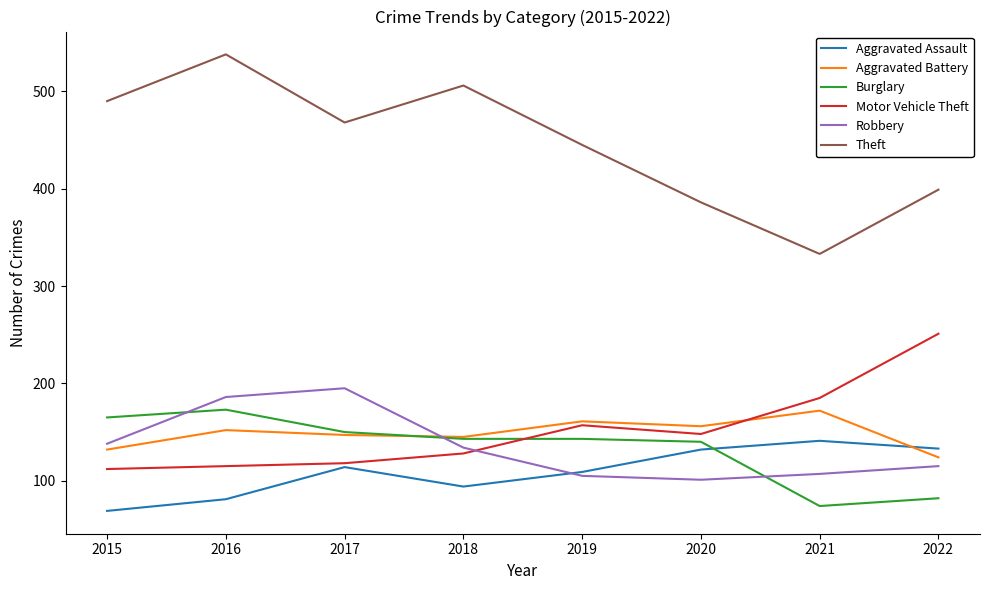

Is the value of Theft at 2017 greater than the value of Aggravated Assault at 2017?

Yes